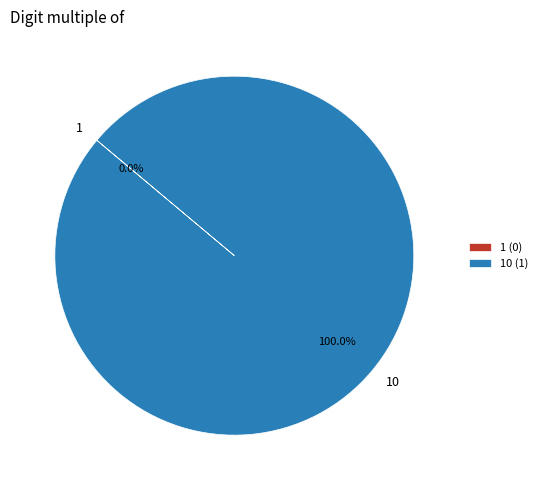

Combined, do 10 and 1 account for over 50%?

Yes